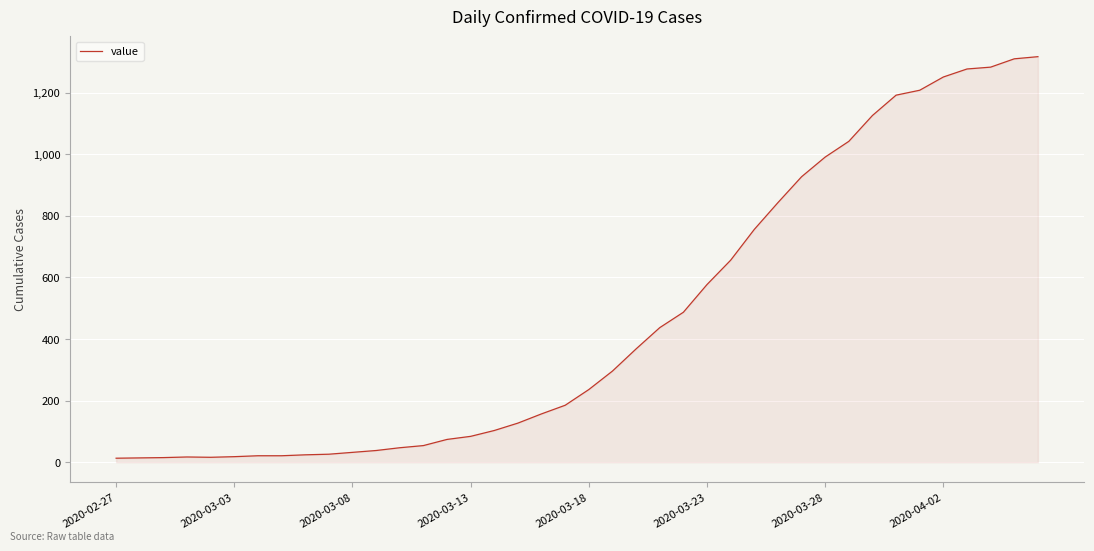

What is the maximum value shown in the chart?

1317